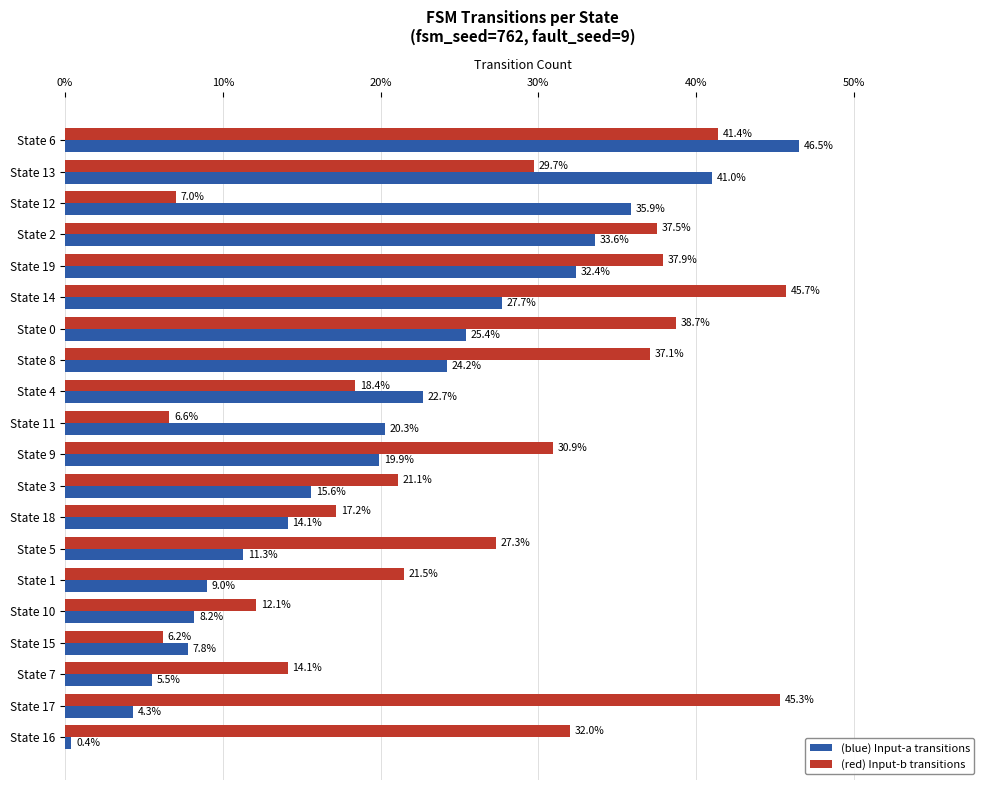

Which series has the largest total across all categories?

(red) Input-b transitions